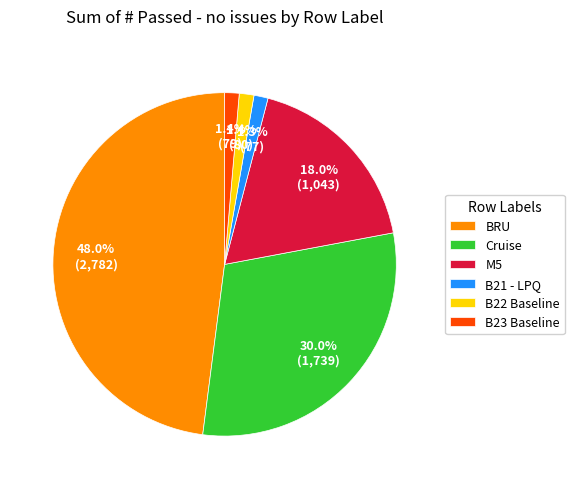

Between B22 Baseline and BRU, which is larger?

BRU